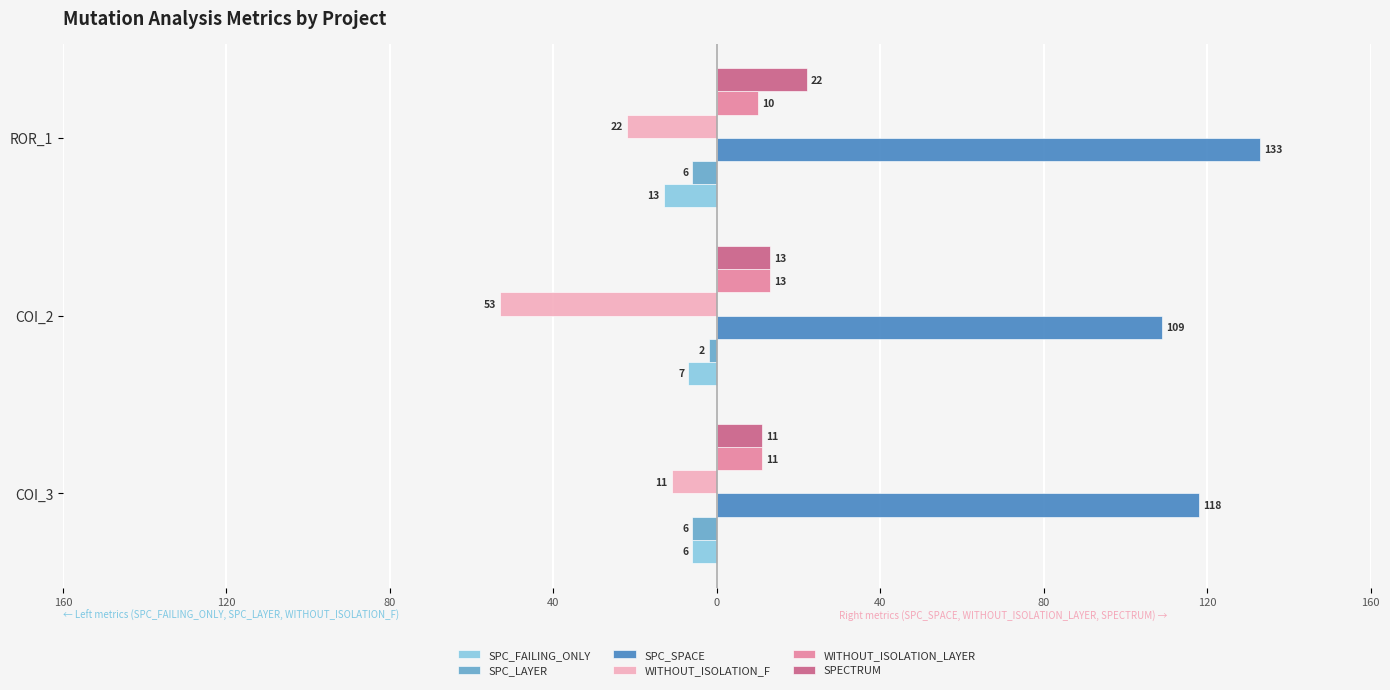

What is the maximum value for WITHOUT_ISOLATION_LAYER?

13